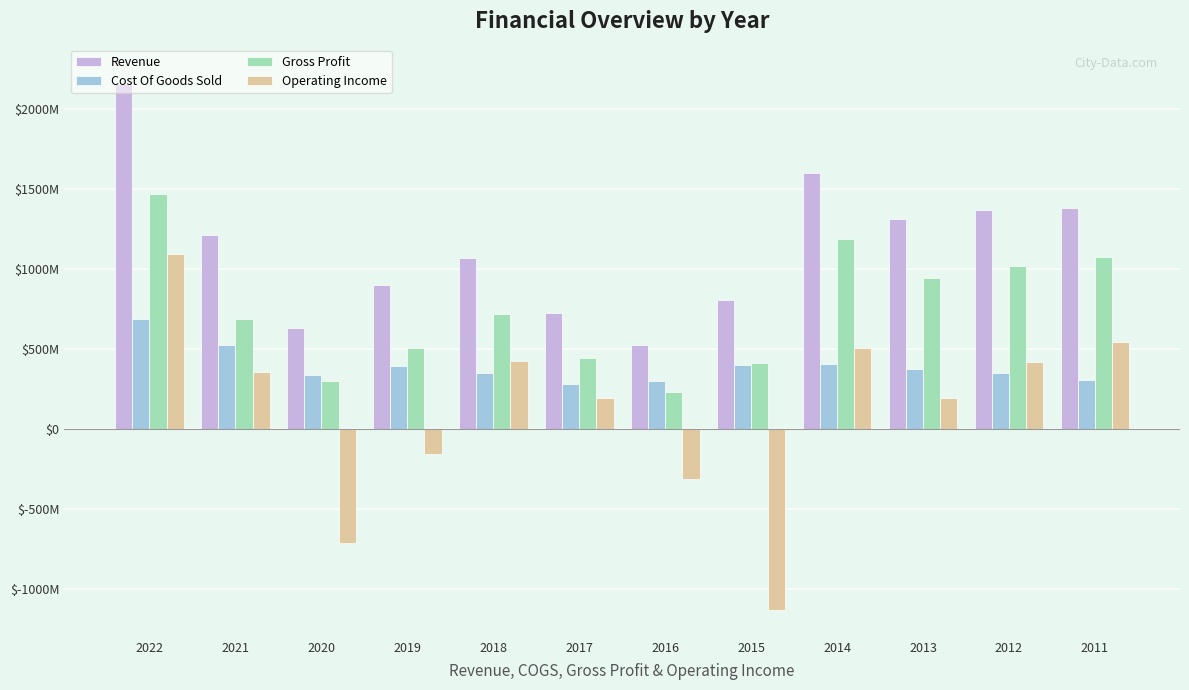

Does the chart contain any negative values?

Yes